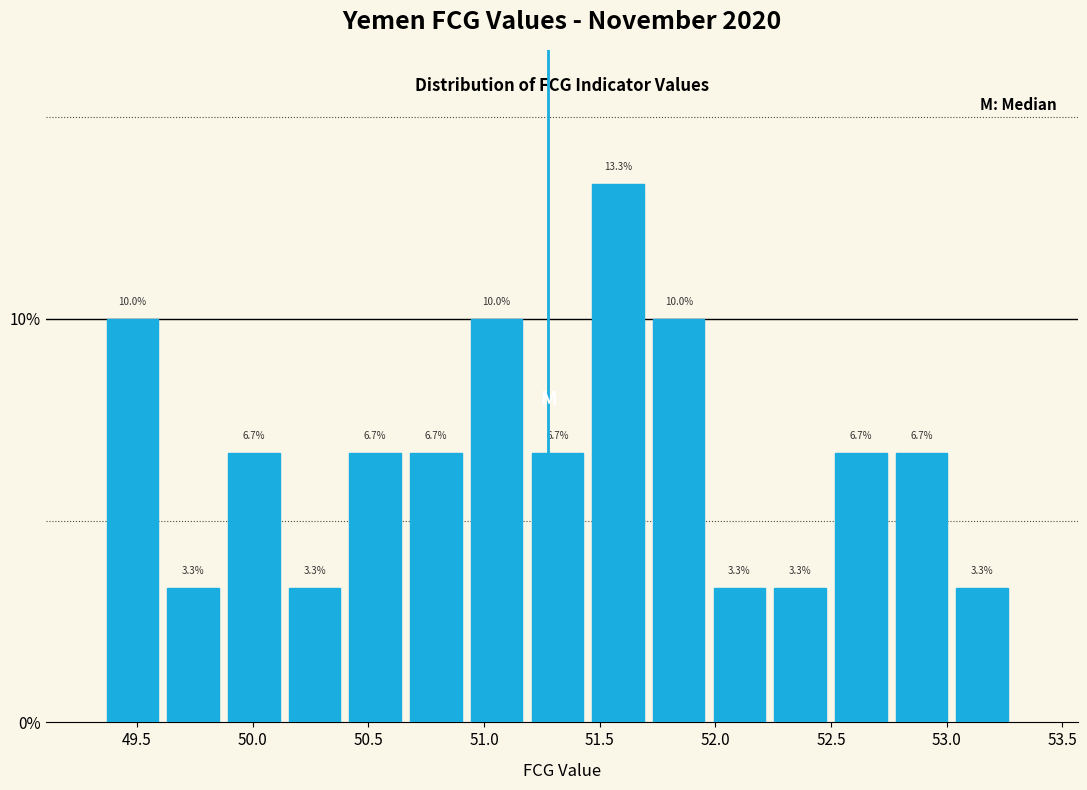

Over which range of the x-axis is the bar tallest?

51.45 to 51.75